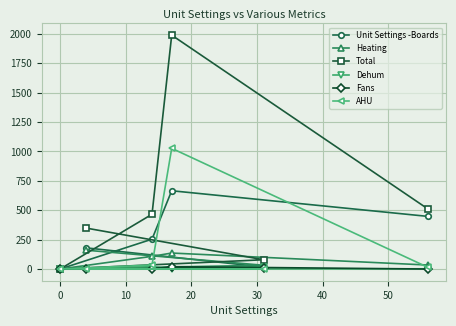

Reading left to right, what are all the values shown in this chart?

Unit Settings -Boards: 448	666	254	0	17	180
Heating: 34	136	108	0	32	160
Total: 512	1990	466	0	79	348
Dehum: 2	0	20	0	14	3
Fans: 0	20	2	0	6	1
AHU: 15	1027	34	0	0	0